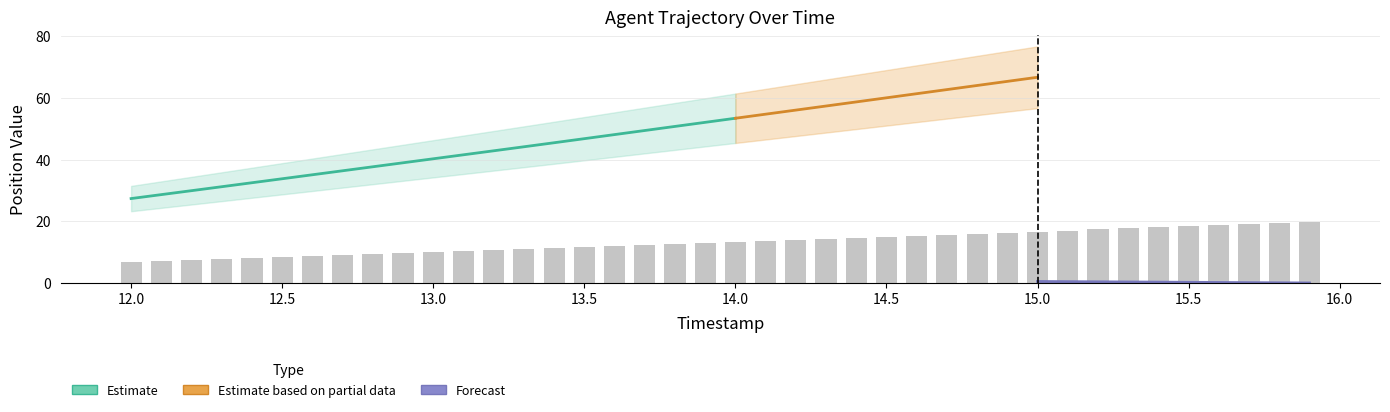

List the labels in order of value, largest first.

15.9, 15.8, 15.7, 15.6, 15.5, 15.4, 15.3, 15.2, 15.1, 15.0, 14.9, 14.8, 14.7, 14.6, 14.5, 14.4, 14.3, 14.2, 14.1, 14.0, 13.9, 13.8, 13.7, 13.6, 13.5, 13.4, 13.3, 13.2, 13.1, 13.0, 12.9, 12.8, 12.7, 12.6, 12.5, 12.4, 12.3, 12.2, 12.1, 12.0